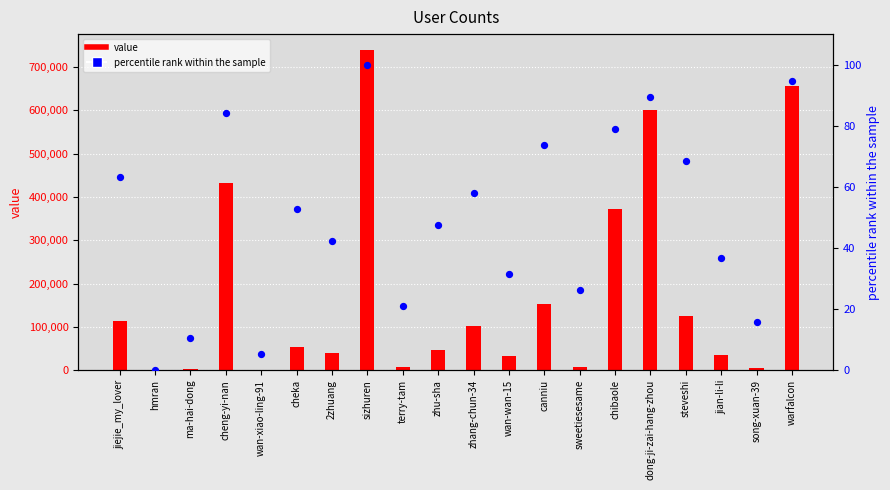

At how many categories does at least one series exceed 370269?

5